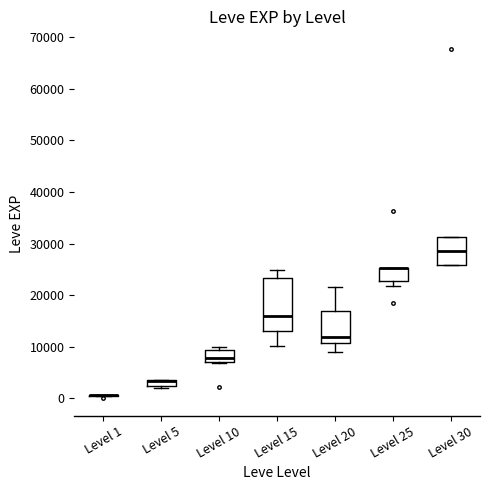

Which box is the tallest, from its lower edge to its upper edge?

Level 15